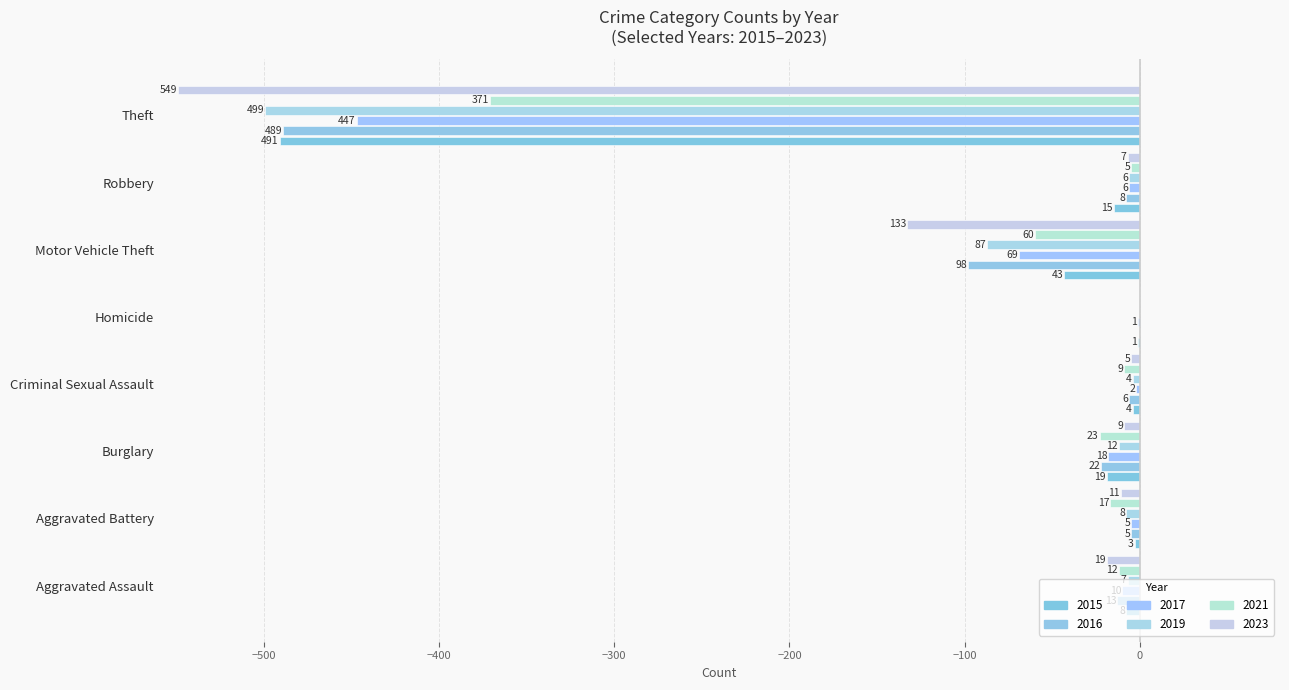

At which label is 2016 closest to -244?

Motor Vehicle Theft